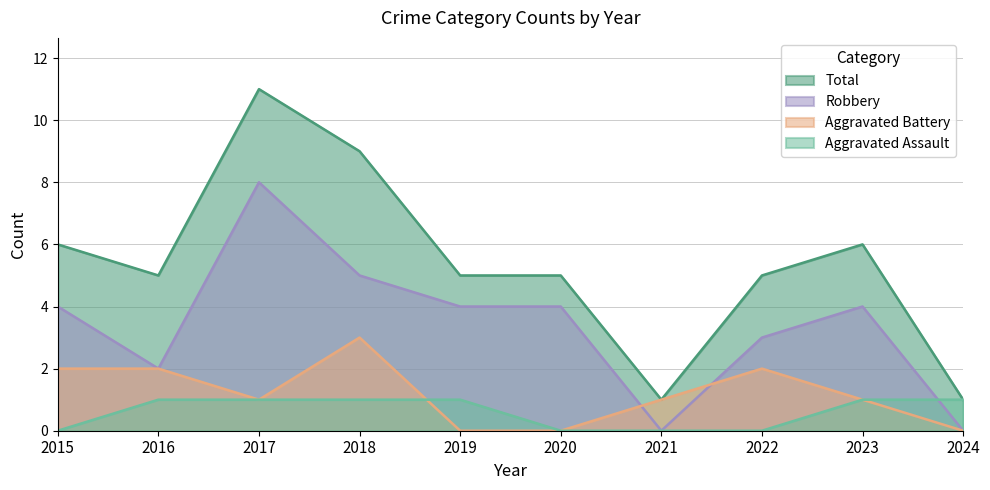

How many positive values does the Robbery series have?

8